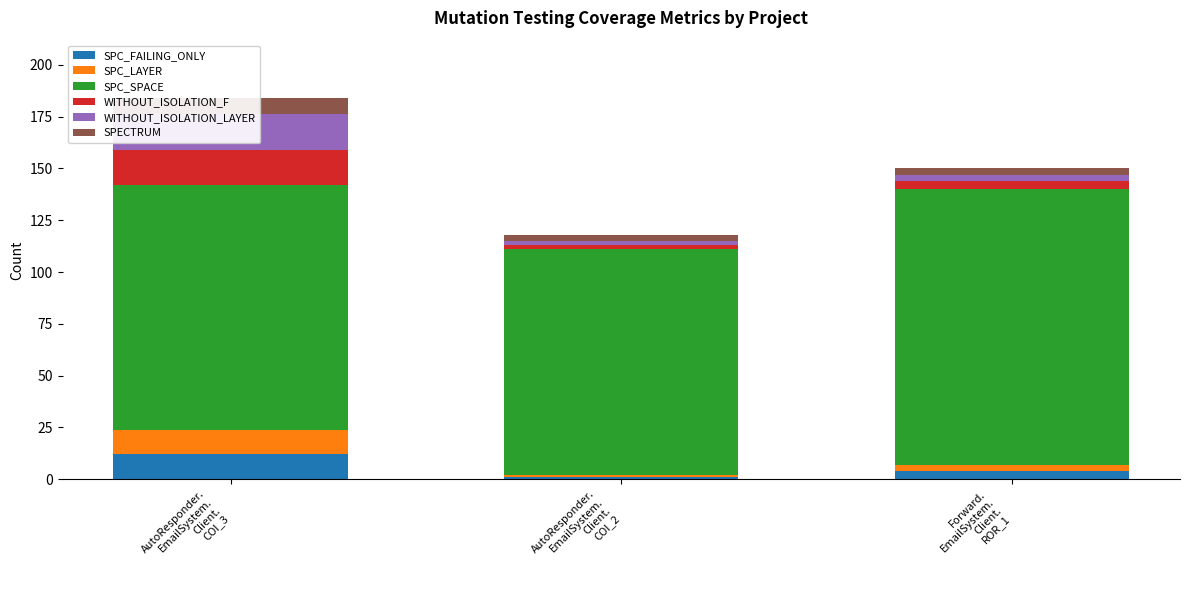

How many bars are there in each group?

6